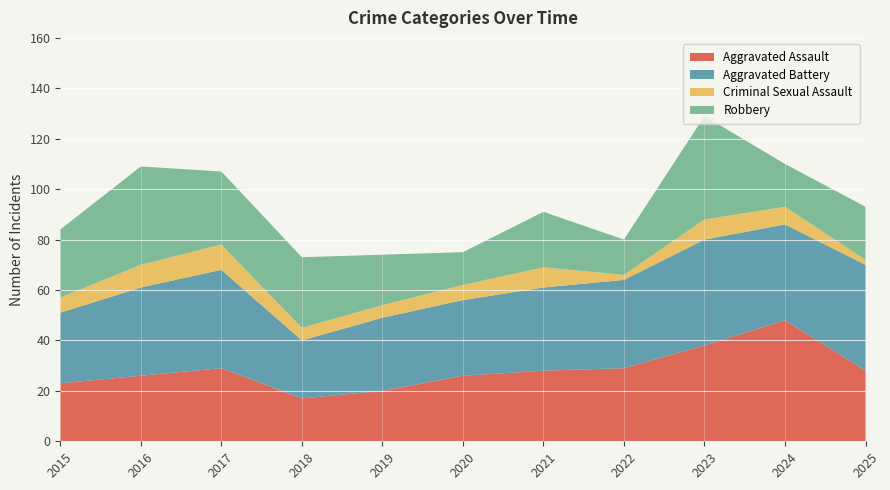

Reading left to right, what are all the values shown in this chart?

Aggravated Assault: 2015=23	2016=26	2017=29	2018=17	2019=20	2020=26	2021=28	2022=29	2023=38	2024=48	2025=28
Aggravated Battery: 2015=28	2016=35	2017=39	2018=23	2019=29	2020=30	2021=33	2022=35	2023=42	2024=38	2025=42
Criminal Sexual Assault: 2015=6	2016=9	2017=10	2018=5	2019=5	2020=6	2021=8	2022=2	2023=8	2024=7	2025=2
Robbery: 2015=27	2016=39	2017=29	2018=28	2019=20	2020=13	2021=22	2022=14	2023=41	2024=17	2025=21